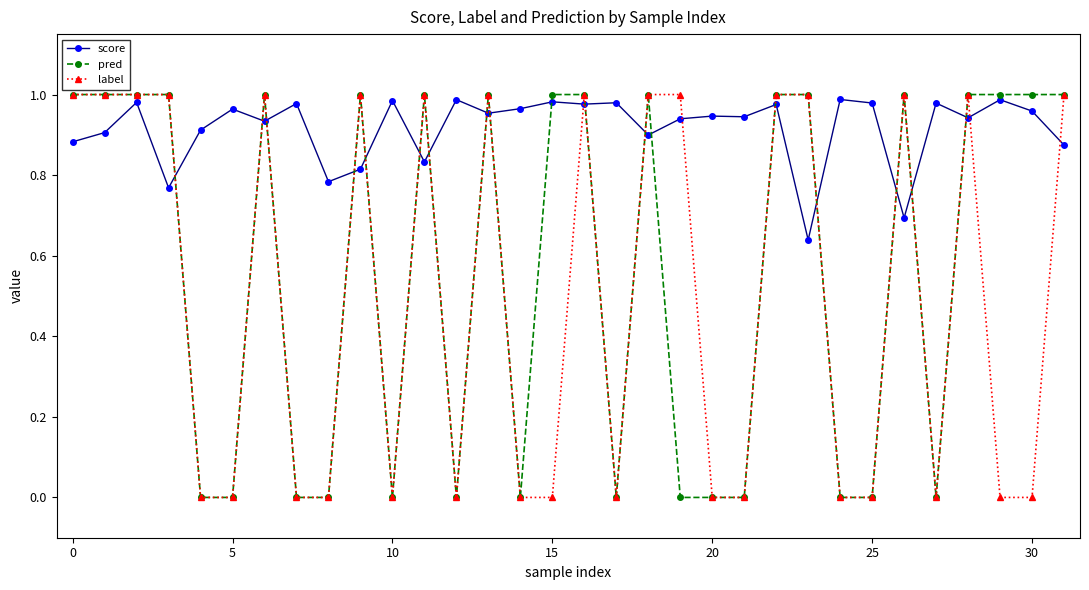

Which series ends up on top after the final intersection of label and score?

label